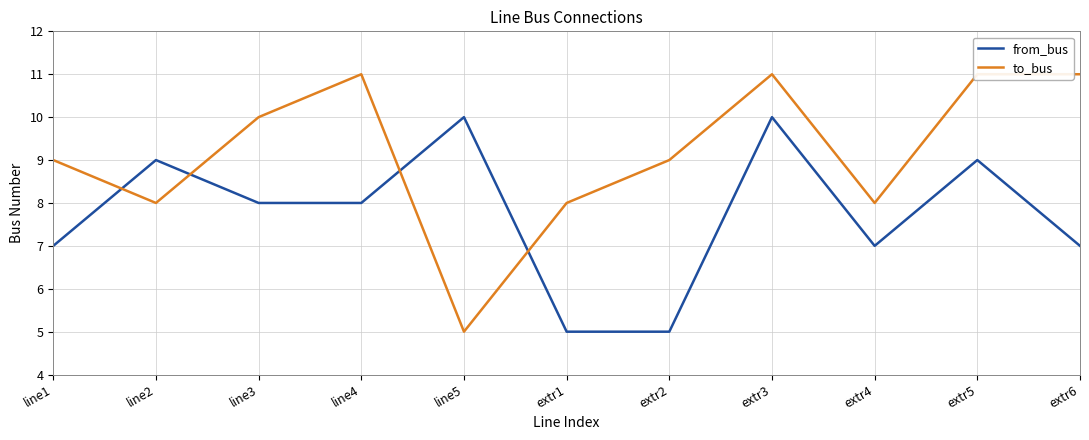

Reading right to left, list all the values displayed in this chart.

from_bus: extr6=7	extr5=9	extr4=7	extr3=10	extr2=5	extr1=5	line5=10	line4=8	line3=8	line2=9	line1=7
to_bus: extr6=11	extr5=11	extr4=8	extr3=11	extr2=9	extr1=8	line5=5	line4=11	line3=10	line2=8	line1=9